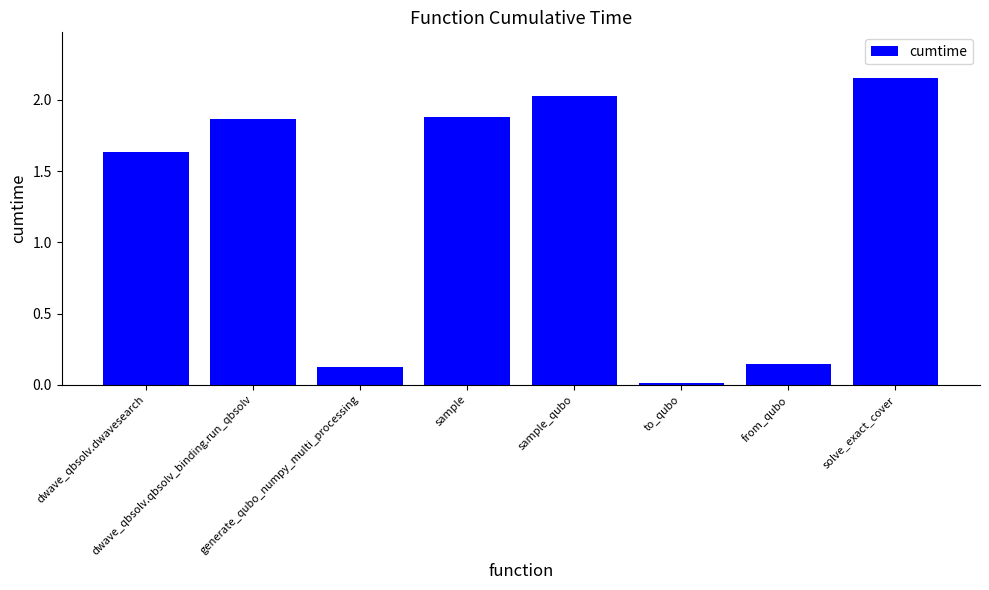

At which category does the chart reach its peak across all series?

solve_exact_cover